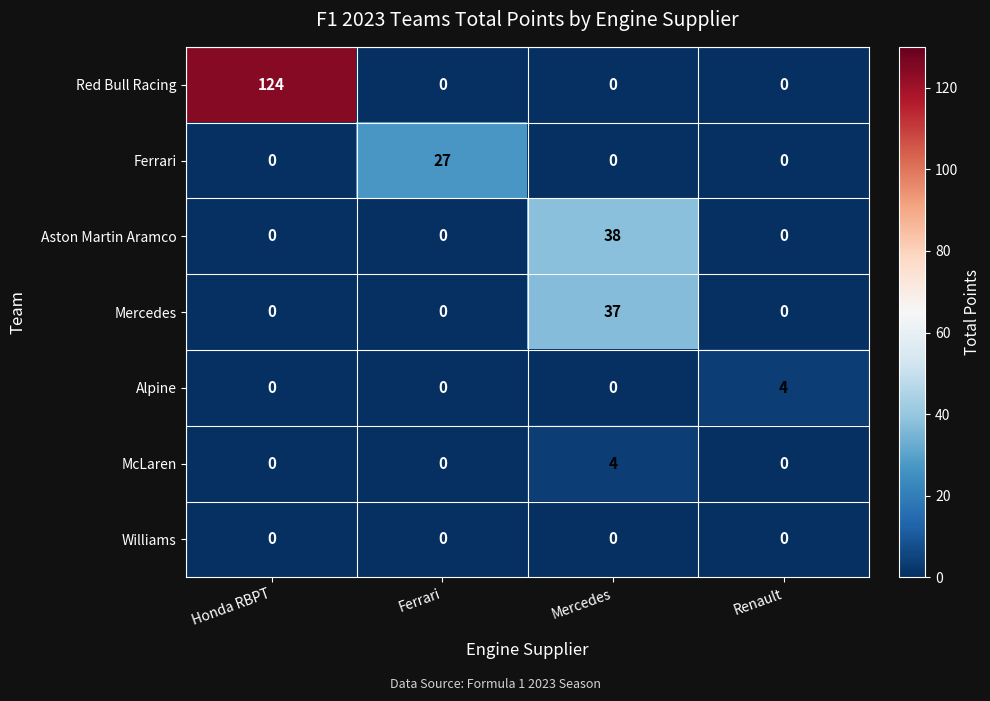

At which category is the sum across all series the highest?

Honda RBPT